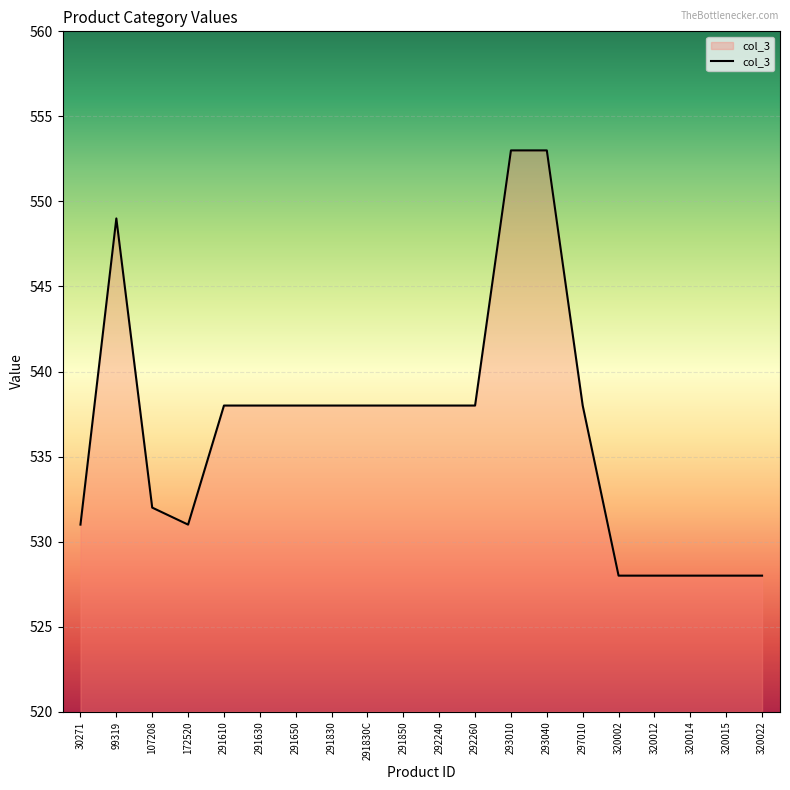

What position from the left is 293040?

14